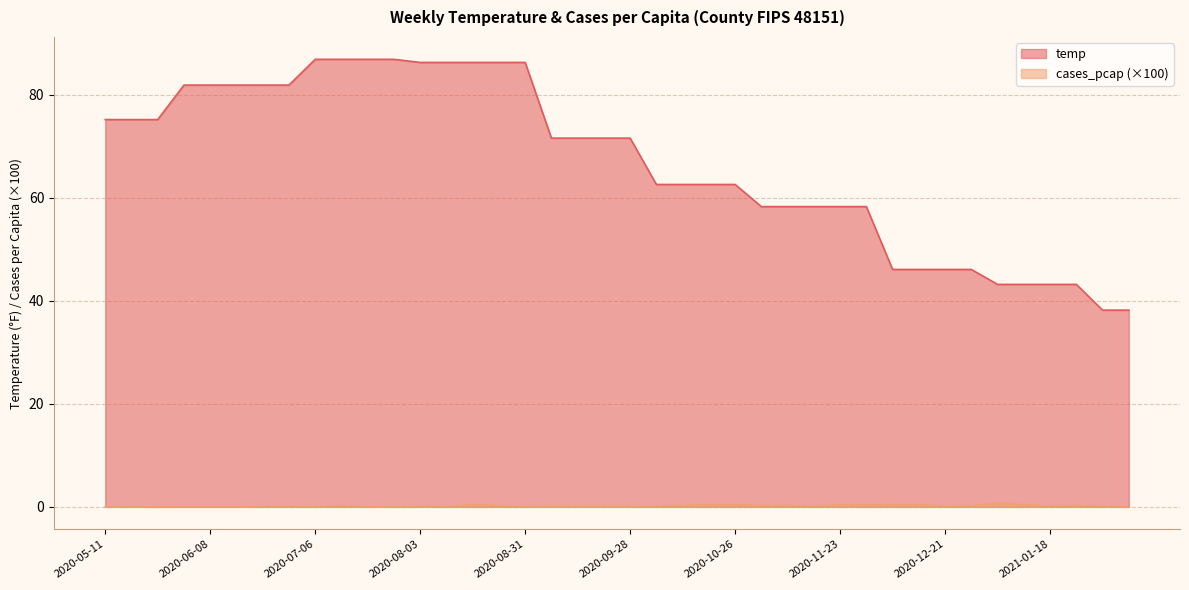

How many positive values does the cases_pcap_scaled series have?

35